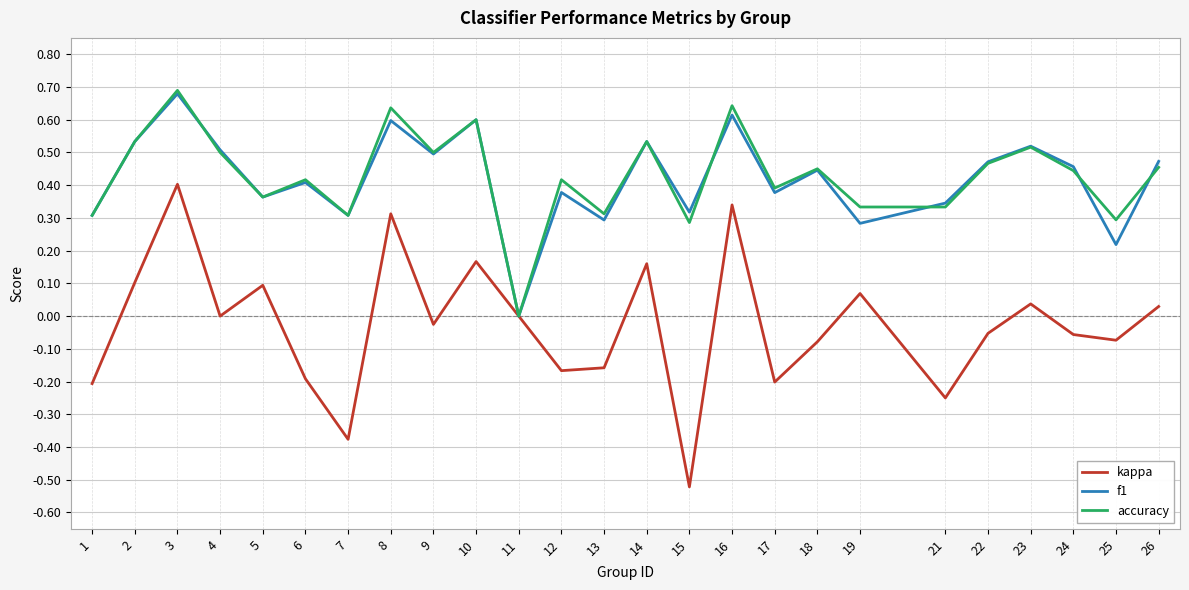

Which category has the highest value in the kappa series?

3